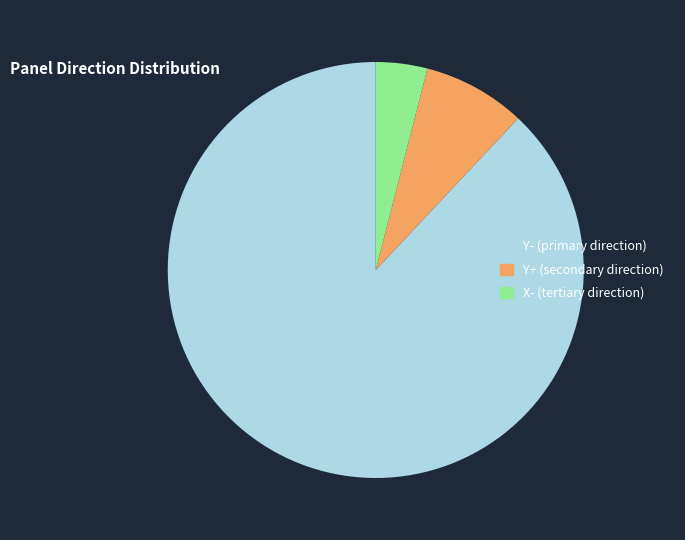

Is there any slice that represents more than half of the pie?

Yes